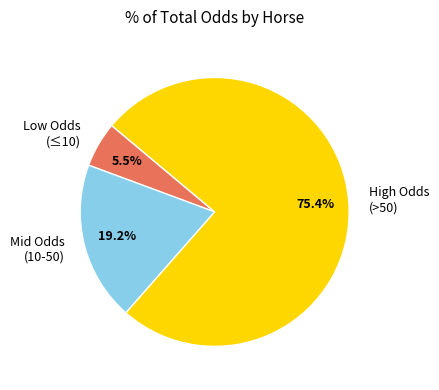

What is the majority slice?

High Odds (>50)